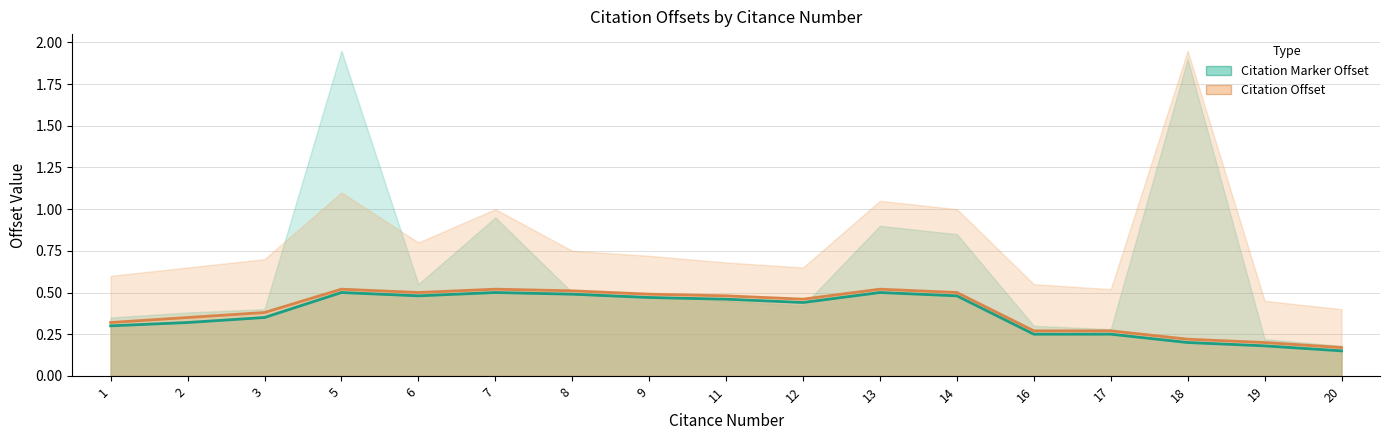

Which series changed the most between 7 and 20?

Citation Marker Offset